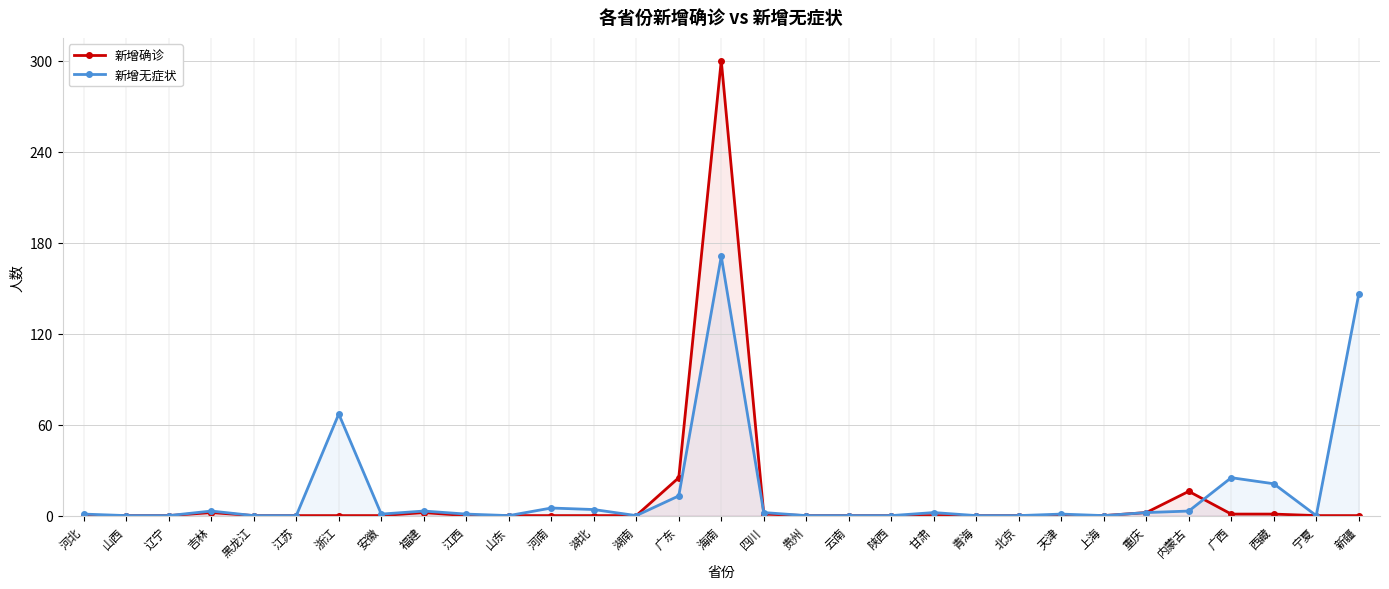

List the series in order of their peak value, highest first.

新增确诊, 新增无症状